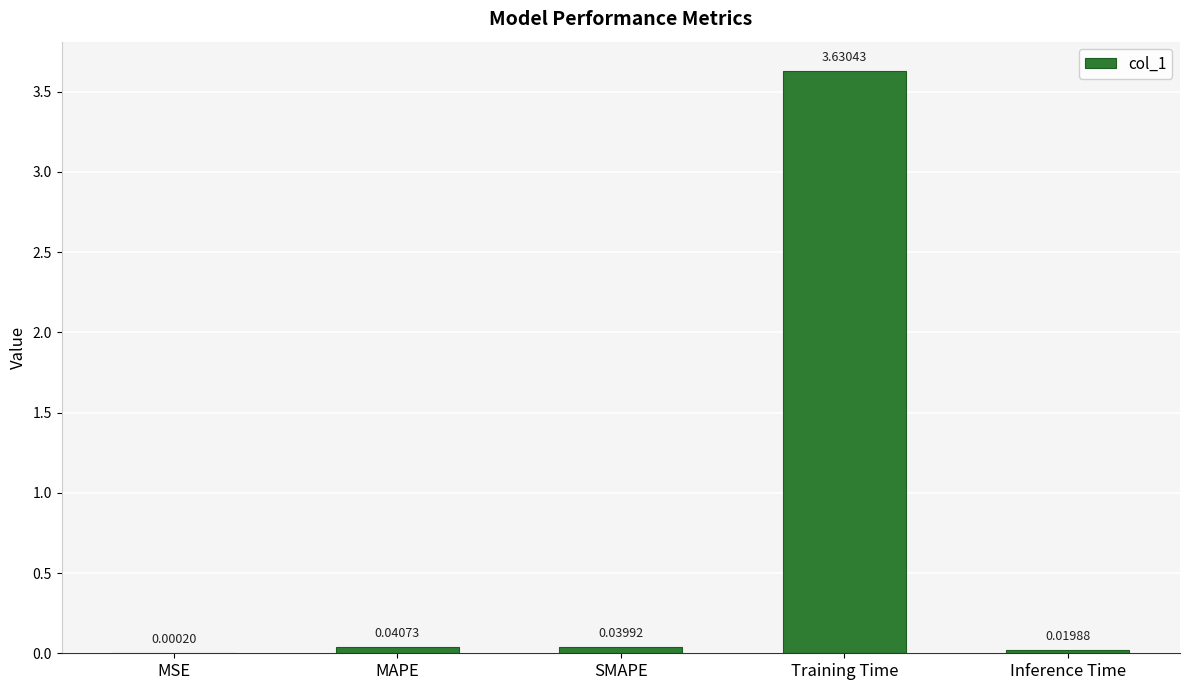

What is the sum of the values at Inference Time and Training Time?

3.7